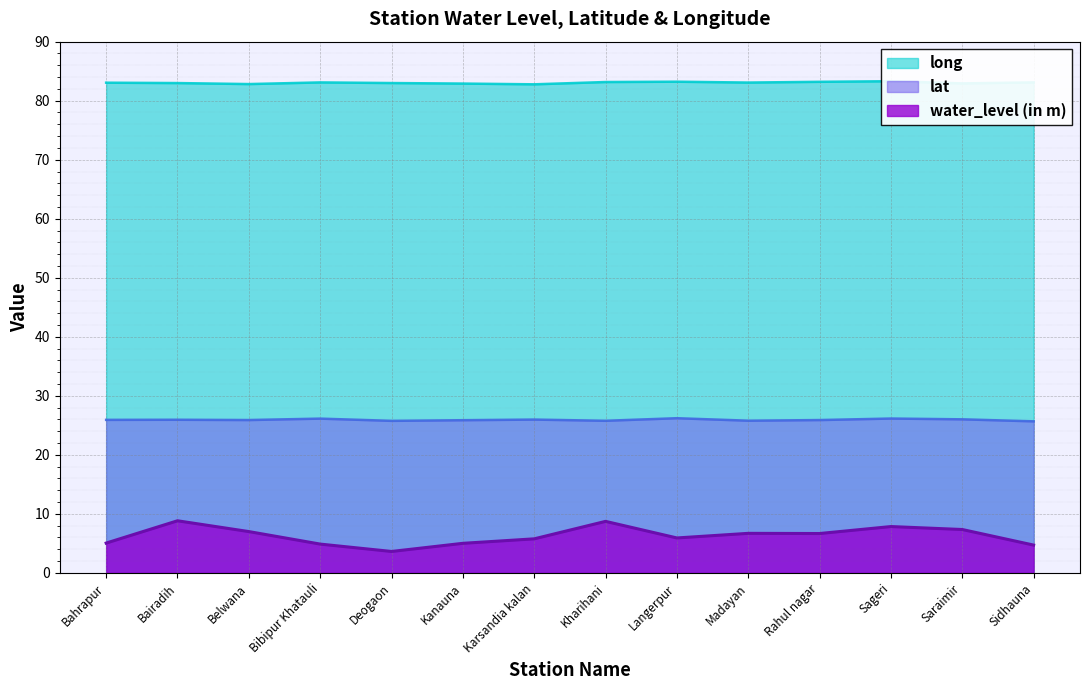

Reading right to left, transcribe all the data shown in this chart.

water_level (in m): 4.7	7.3	7.8	6.7	6.7	5.9	8.7	5.8	5.0	3.6	4.9	7.0	8.8	5.0
lat: 25.7	26.0	26.1	25.9	25.8	26.2	25.8	26.0	25.9	25.8	26.1	25.9	25.9	25.9
long: 83.1	82.9	83.3	83.2	83.1	83.2	83.2	82.8	82.9	83.0	83.1	82.8	83.0	83.0